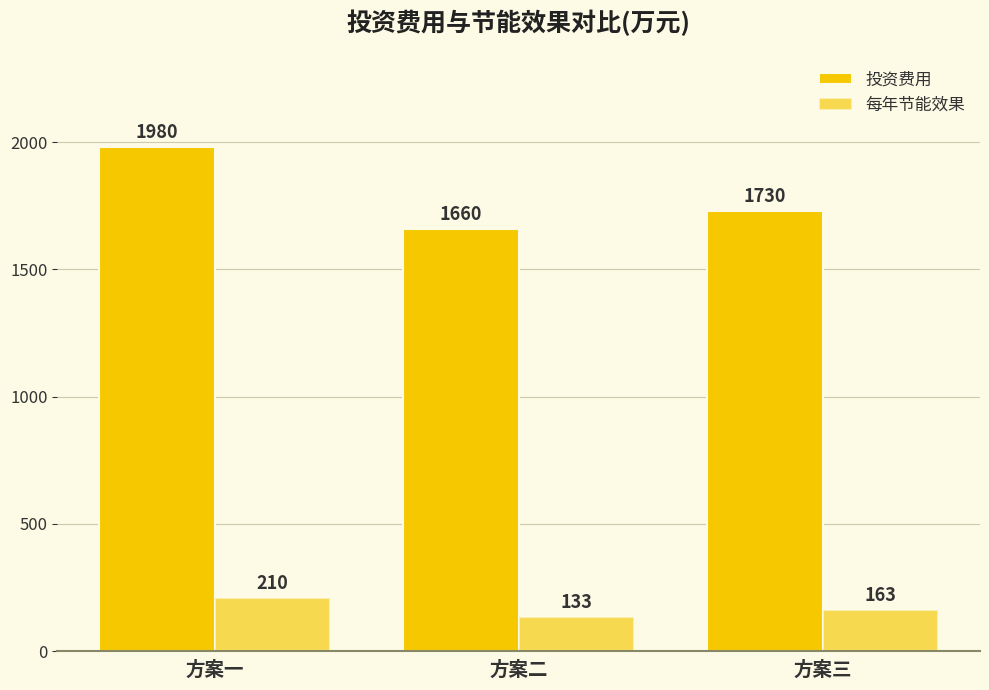

How many bars are there in each group?

2